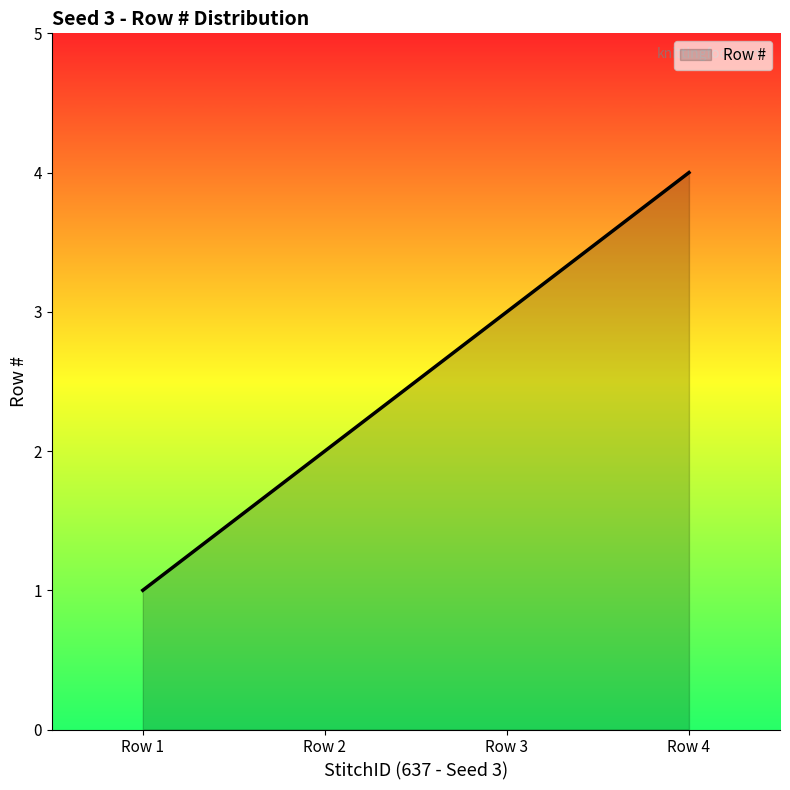

What is the ratio of the value at Row 2 to the value at Row 1?

2.0